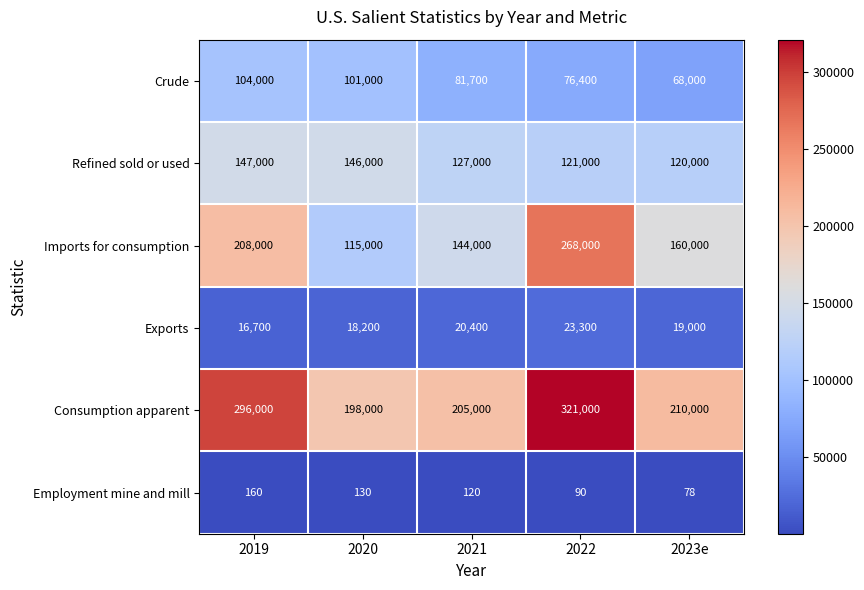

Which label corresponds to the largest value in the chart?

2022